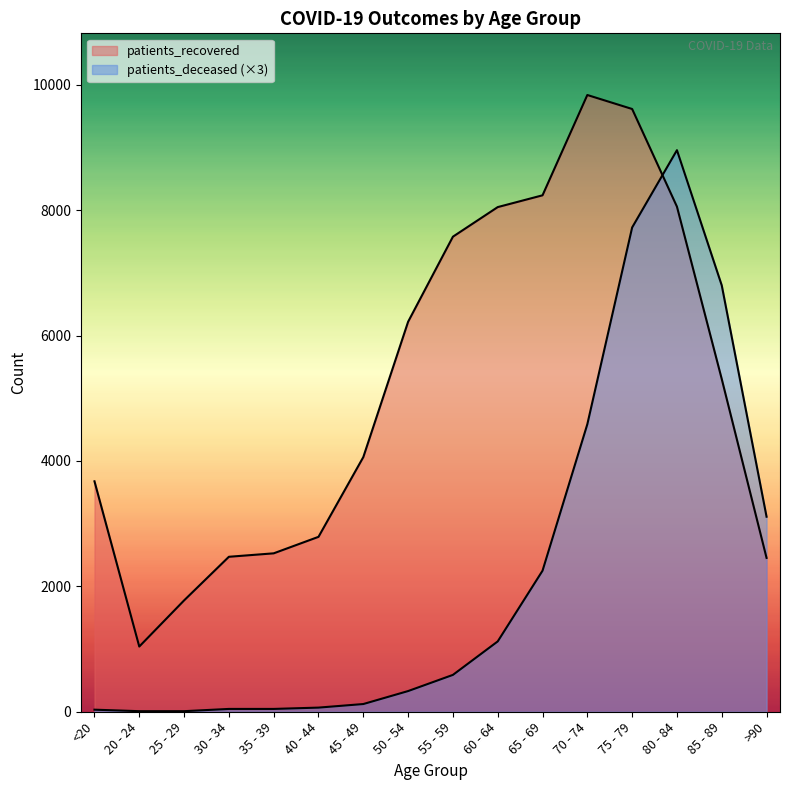

At which category is the sum across all series the highest?

75 - 79